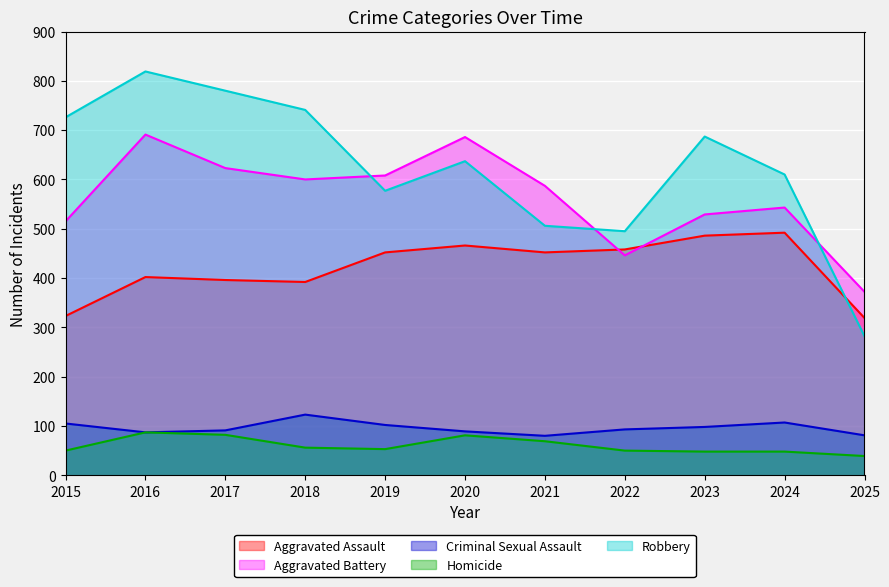

True or false: Criminal Sexual Assault has more than 0 interior local peaks.

True